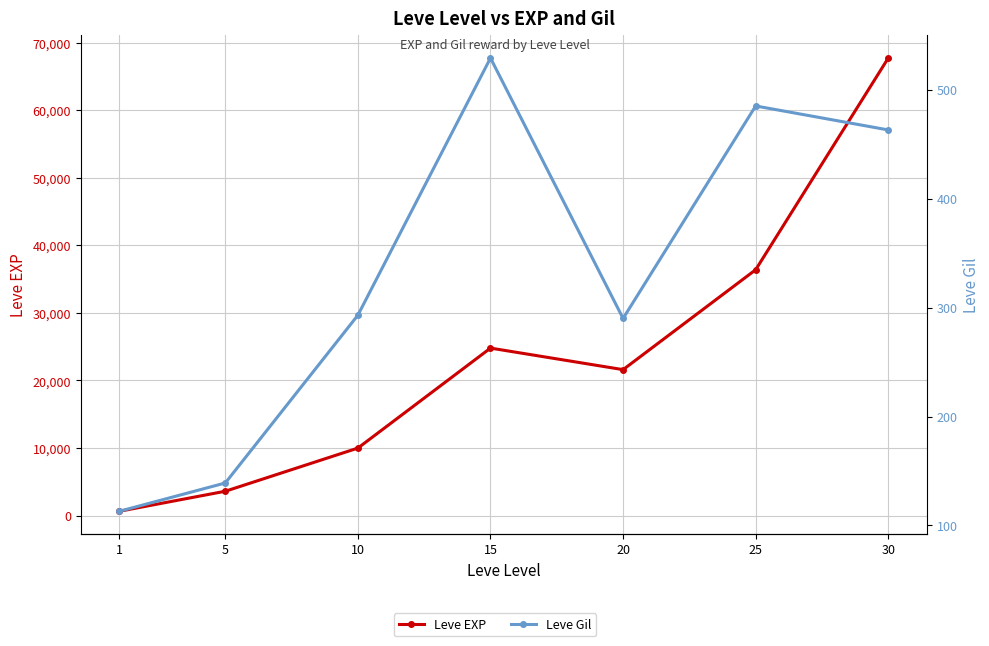

In Leve EXP, how many points are higher than both neighbors (excluding endpoints)?

1